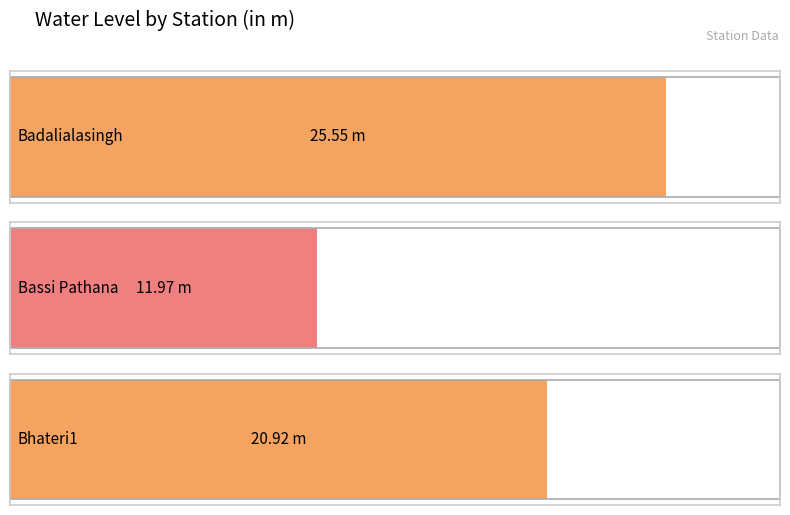

What is the average value?

19.5